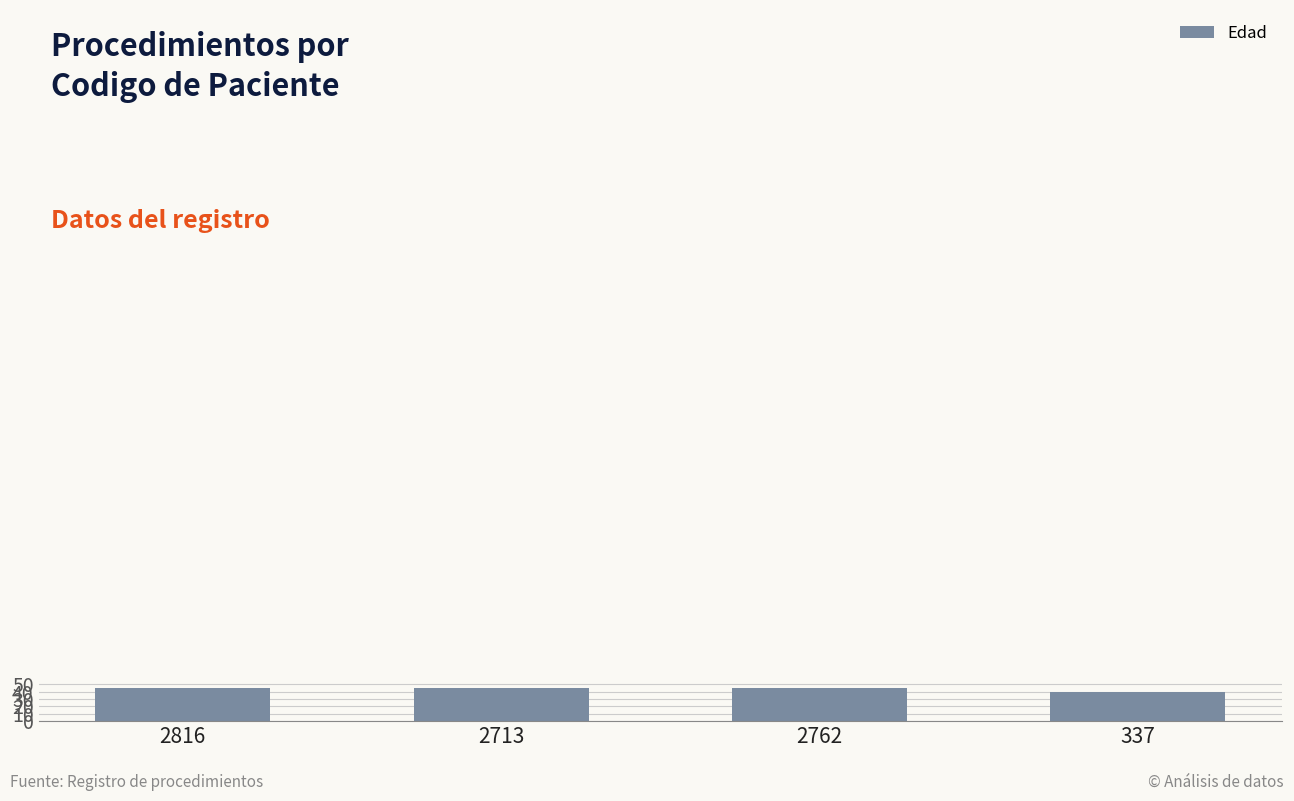

What is the sum of the values at 337 and 2816?

85